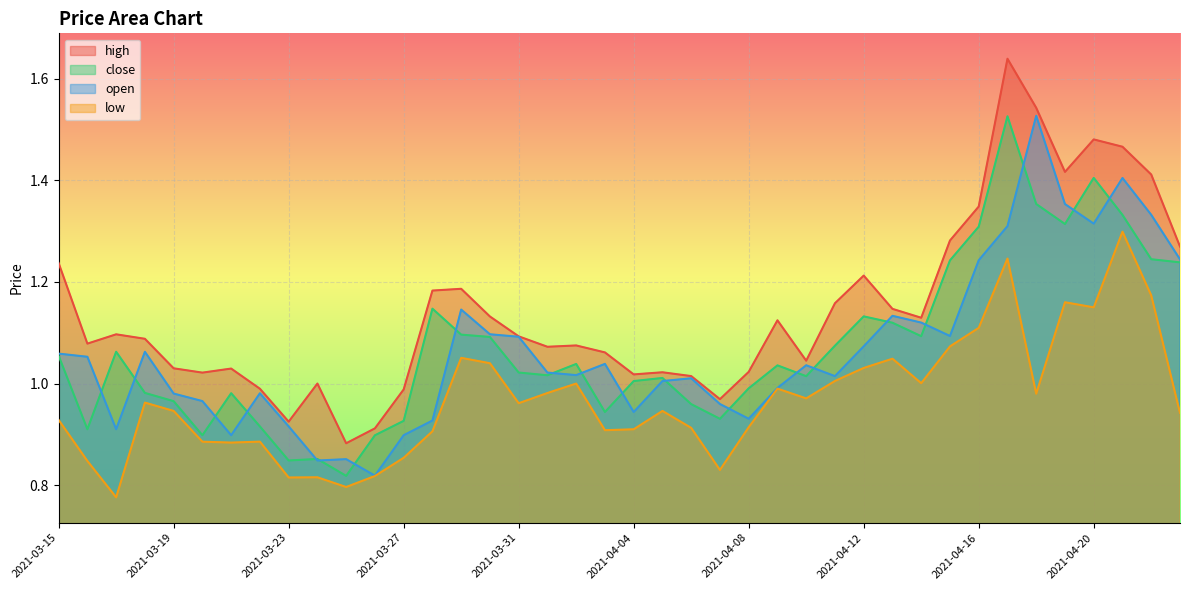

Reading left to right, extract all data points from this chart.

high: 1.2	1.1	1.1	1.1	1.0	1.0	1.0	1.0	0.9	1.0	0.9	0.9	1.0	1.2	1.2	1.1	1.1	1.1	1.1	1.1	1.0	1.0	1.0	1.0	1.0	1.1	1.0	1.2	1.2	1.1	1.1	1.3	1.3	1.6	1.5	1.4	1.5	1.5	1.4	1.3
close: 1.1	0.9	1.1	1.0	1.0	0.9	1.0	0.9	0.8	0.9	0.8	0.9	0.9	1.1	1.1	1.1	1.0	1.0	1.0	0.9	1.0	1.0	1.0	0.9	1.0	1.0	1.0	1.1	1.1	1.1	1.1	1.2	1.3	1.5	1.4	1.3	1.4	1.3	1.2	1.2
open: 1.1	1.1	0.9	1.1	1.0	1.0	0.9	1.0	0.9	0.8	0.9	0.8	0.9	0.9	1.1	1.1	1.1	1.0	1.0	1.0	0.9	1.0	1.0	1.0	0.9	1.0	1.0	1.0	1.1	1.1	1.1	1.1	1.2	1.3	1.5	1.4	1.3	1.4	1.3	1.2
low: 0.9	0.8	0.8	1.0	0.9	0.9	0.9	0.9	0.8	0.8	0.8	0.8	0.9	0.9	1.1	1.0	1.0	1.0	1.0	0.9	0.9	0.9	0.9	0.8	0.9	1.0	1.0	1.0	1.0	1.0	1.0	1.1	1.1	1.2	1.0	1.2	1.1	1.3	1.2	0.9